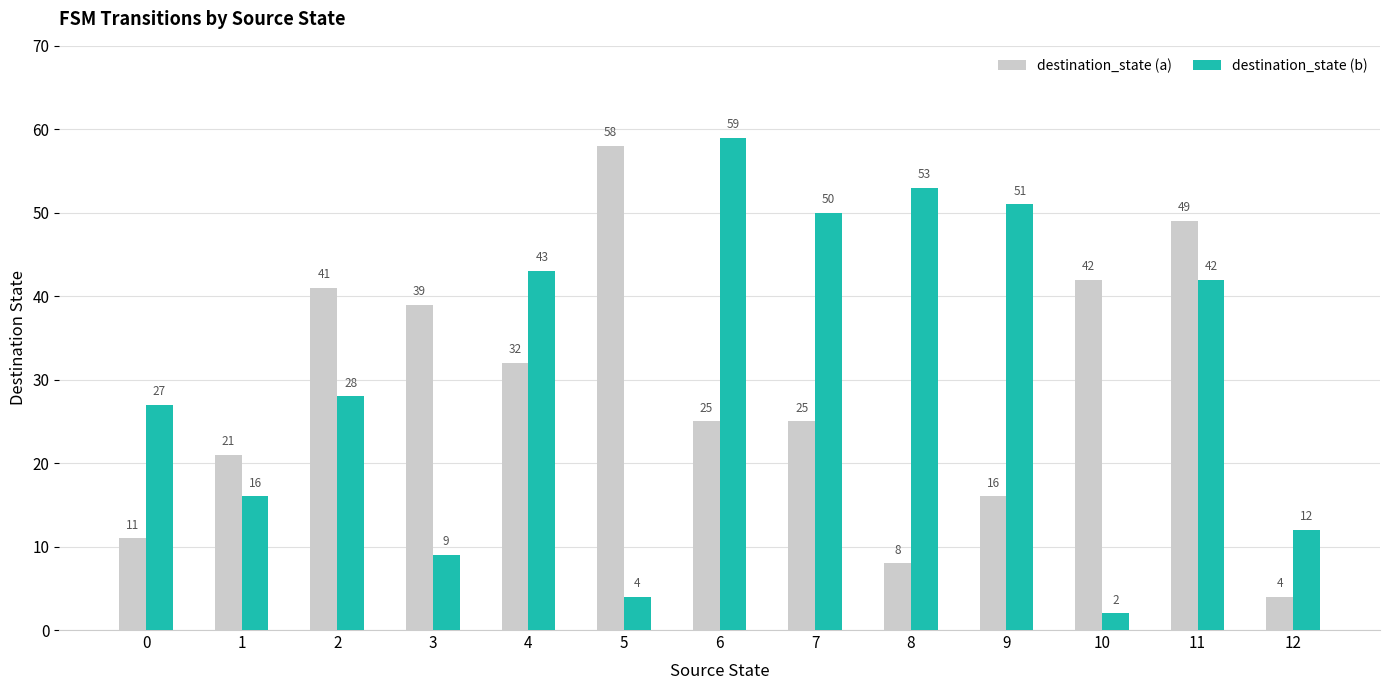

Reading left to right, what are all the values shown in this chart?

destination_state (a): 0=11	1=21	2=41	3=39	4=32	5=58	6=25	7=25	8=8	9=16	10=42	11=49	12=4
destination_state (b): 0=27	1=16	2=28	3=9	4=43	5=4	6=59	7=50	8=53	9=51	10=2	11=42	12=12